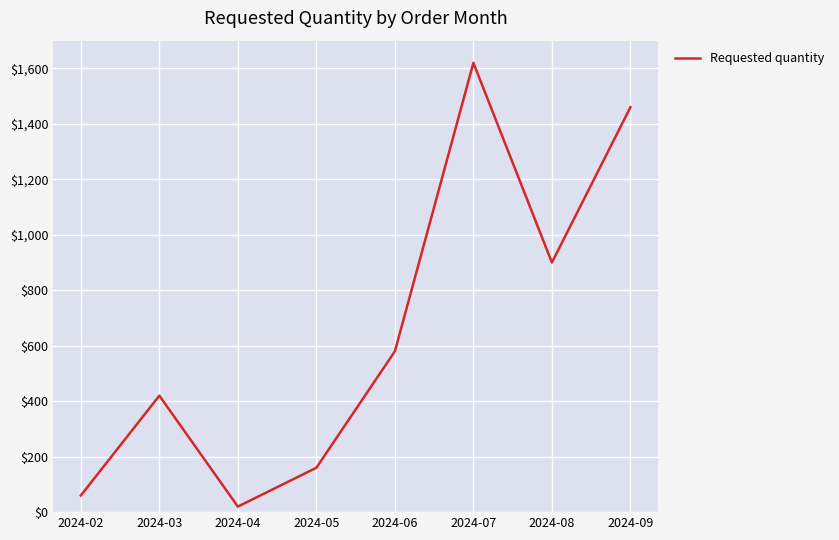

Which has a higher value, 2024-09 or 2024-04?

2024-09